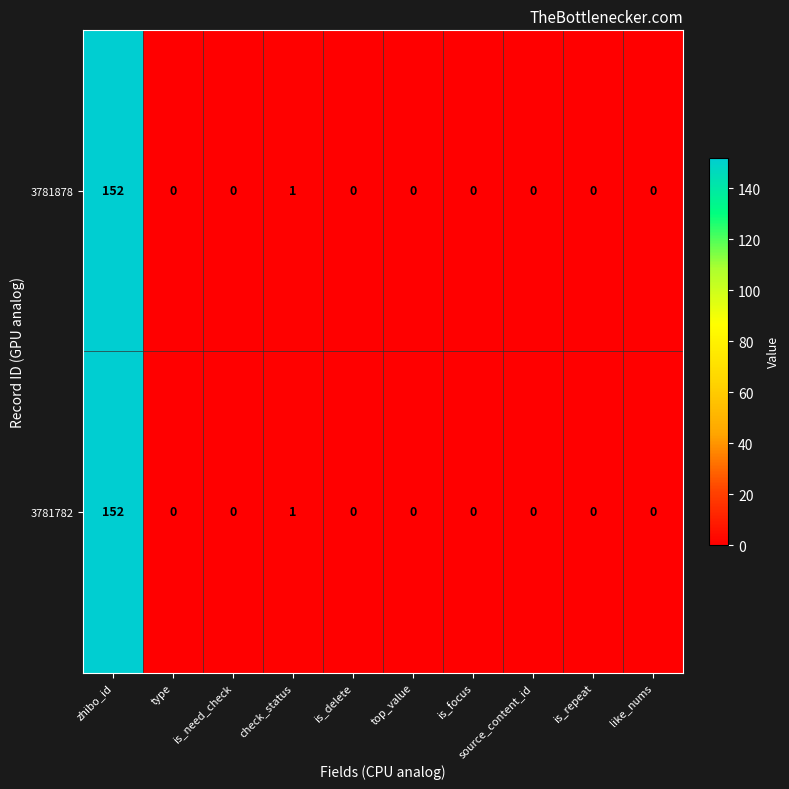

The value of 3781878 at check_status is 2. True or false?

False